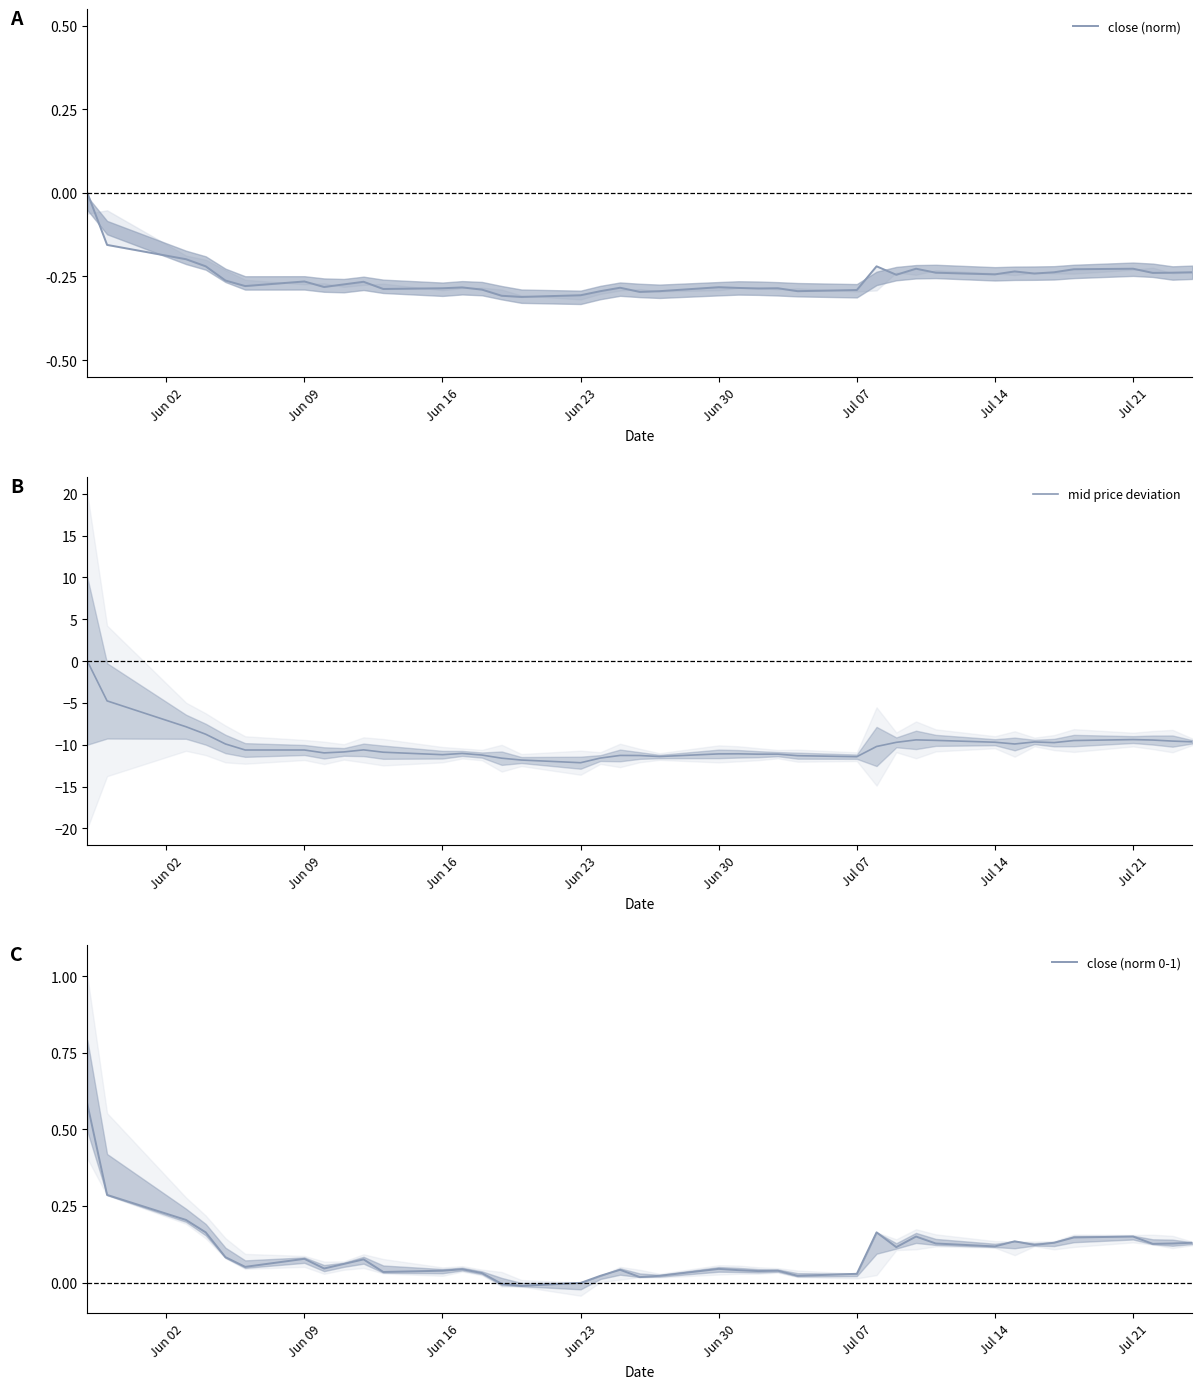

Does the chart have visible grid lines?

No